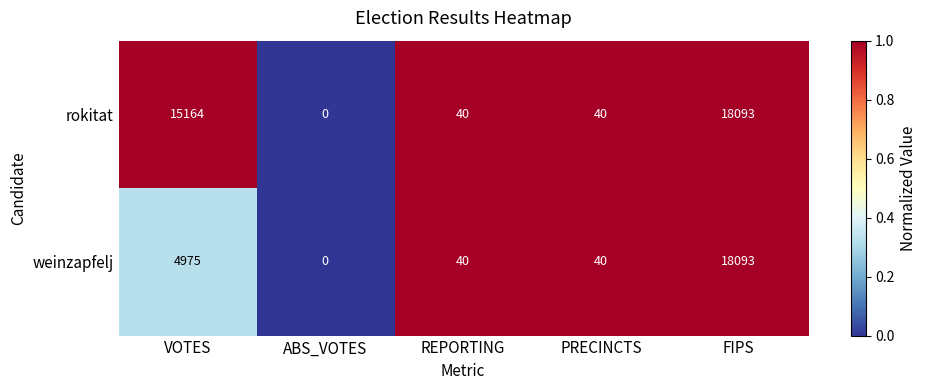

Which category has the lowest value in the rokitat series?

ABS_VOTES